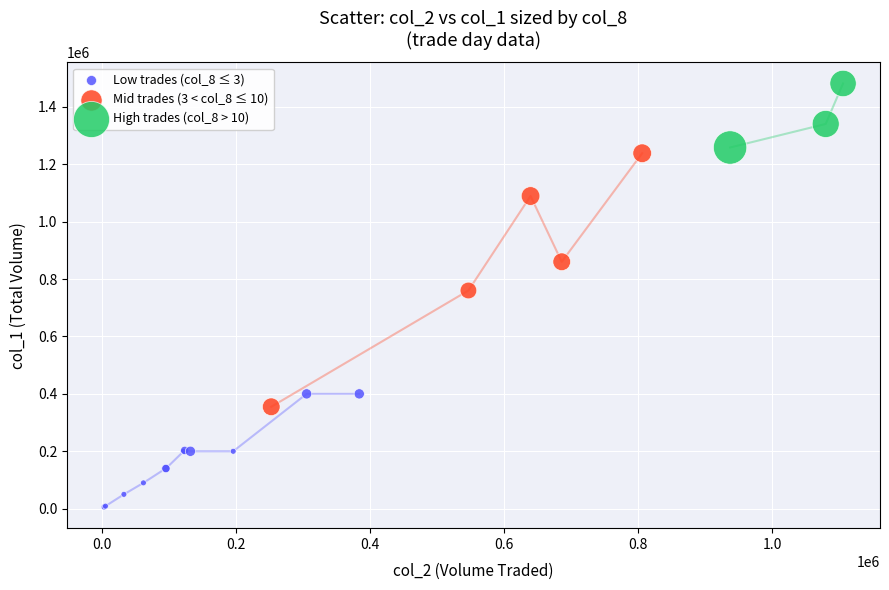

Which series contains the highest Y value?

High trades (col_8 > 10)